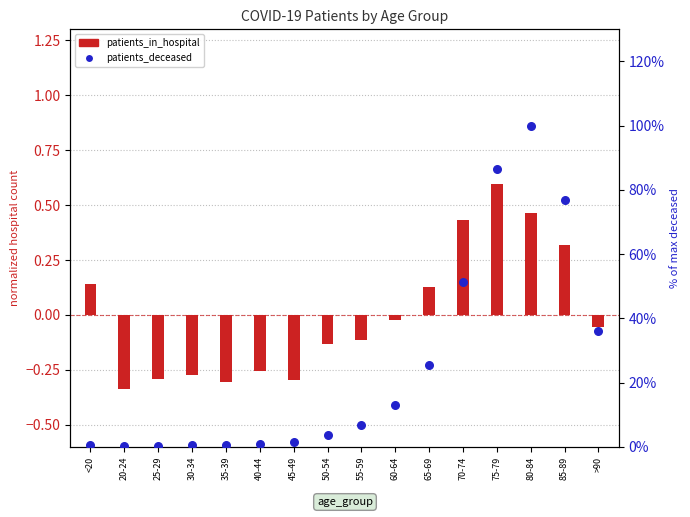

Which series has the largest total across all categories?

patients_deceased